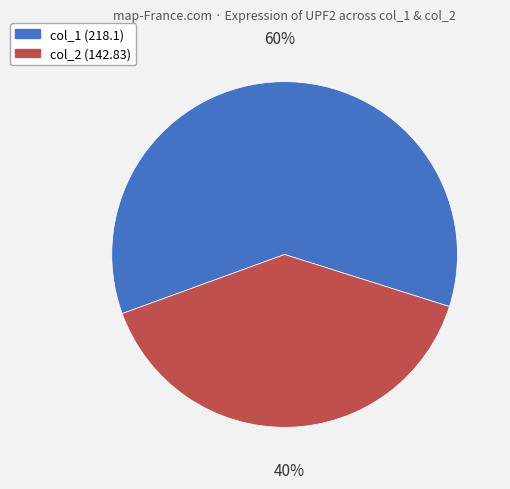

To the nearest percent, what is the average slice percentage?

50%